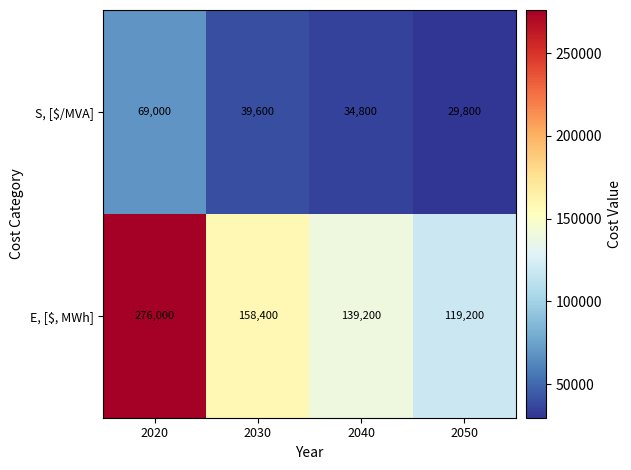

What is the spread (max minus min) of values at 2020?

207000